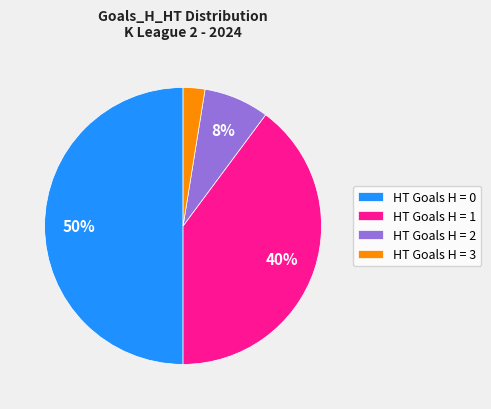

How many segments does this pie chart have?

4